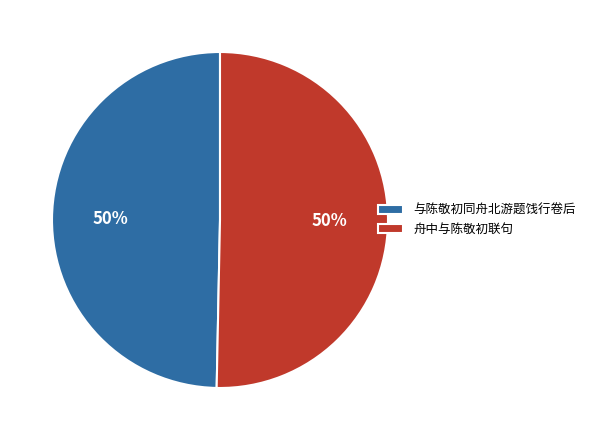

Is it true that 舟中与陈敬初联句 is 50% of the pie?

True